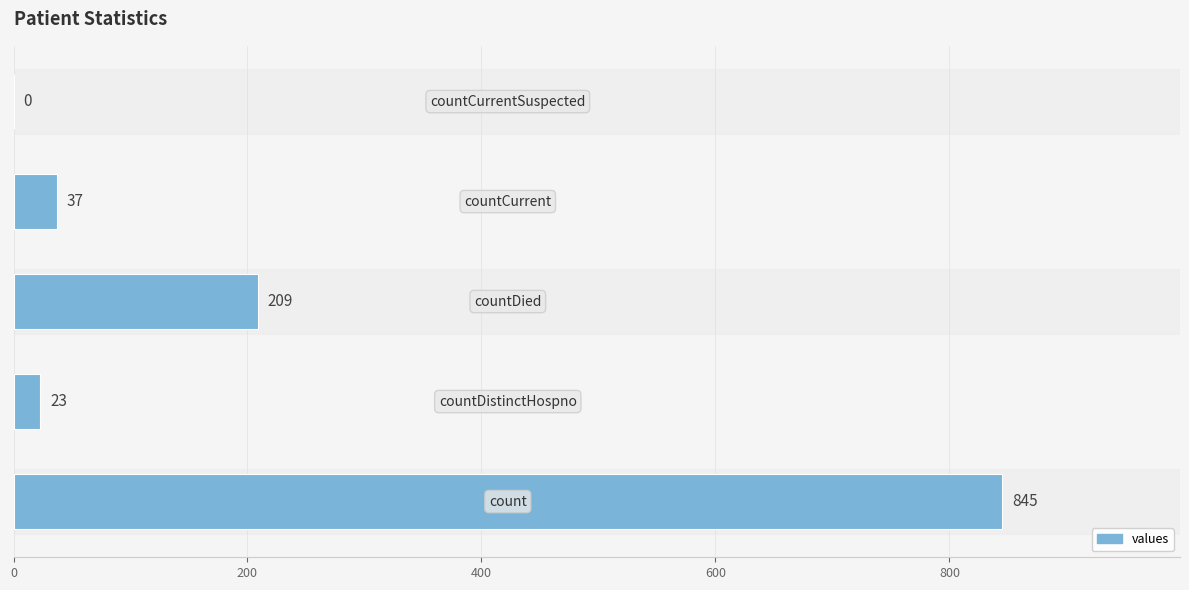

What is the maximum value shown in the chart?

845